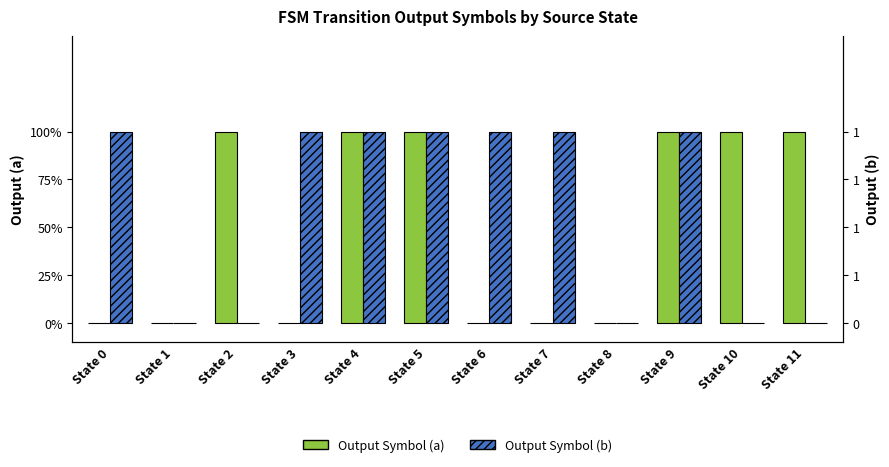

True or false: Output Symbol (b) has a value of -1 at State 8.

False